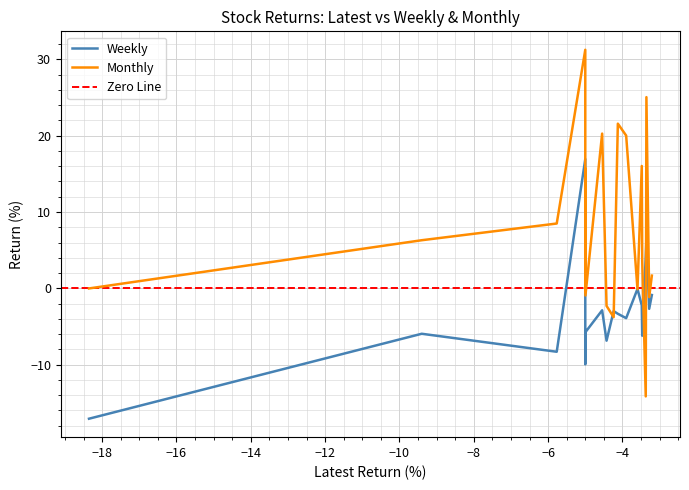

What is the sum of all Weekly values?

-64.1